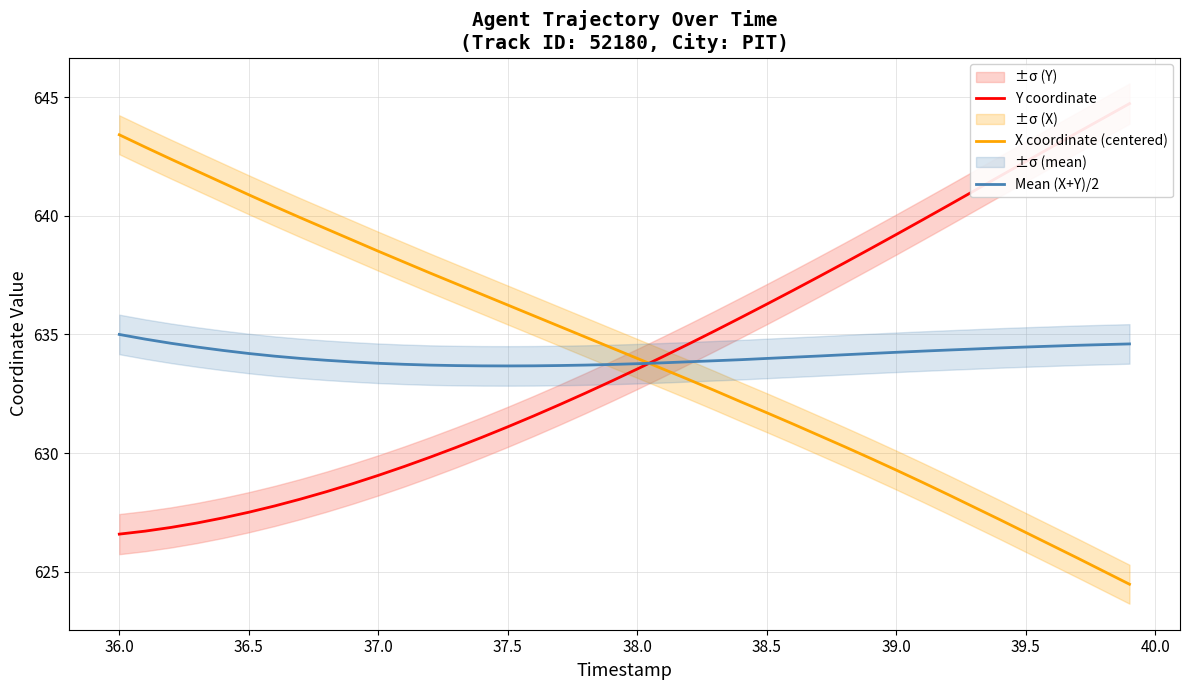

Is it true that Mean (X+Y)/2 equals 373.5 at 37.5?

False